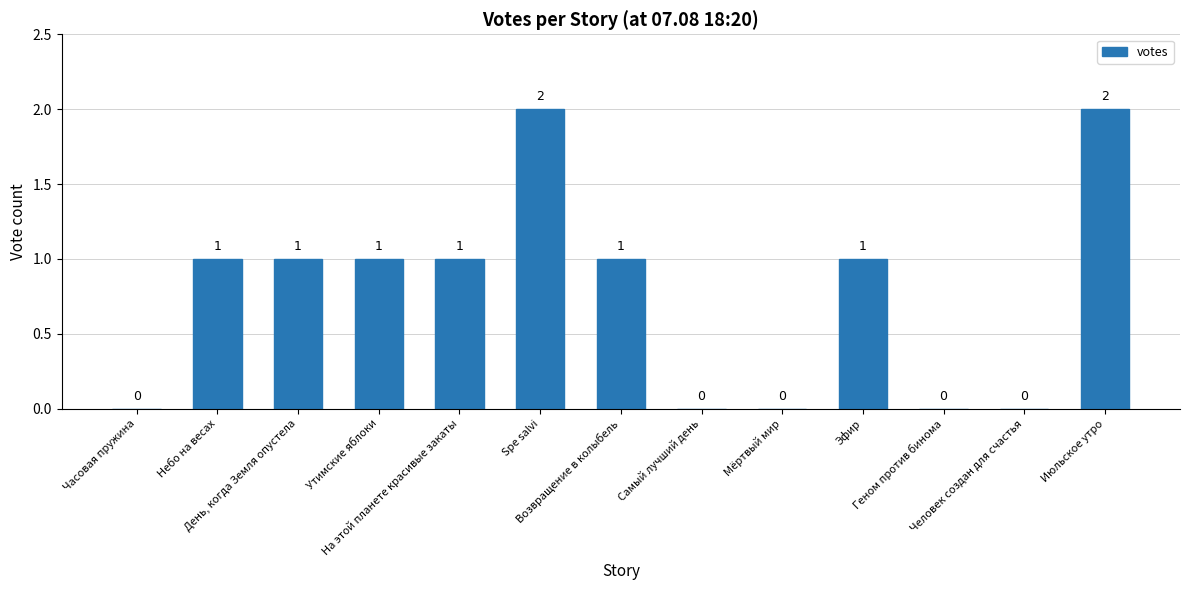

What is the sum of all values?

10